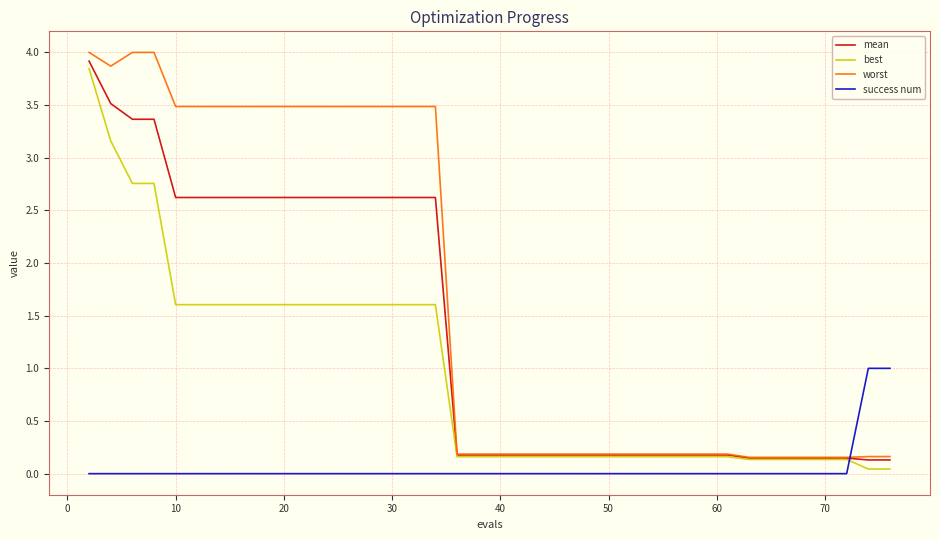

List the series in order of their overall mean, lowest first.

success num, best, mean, worst